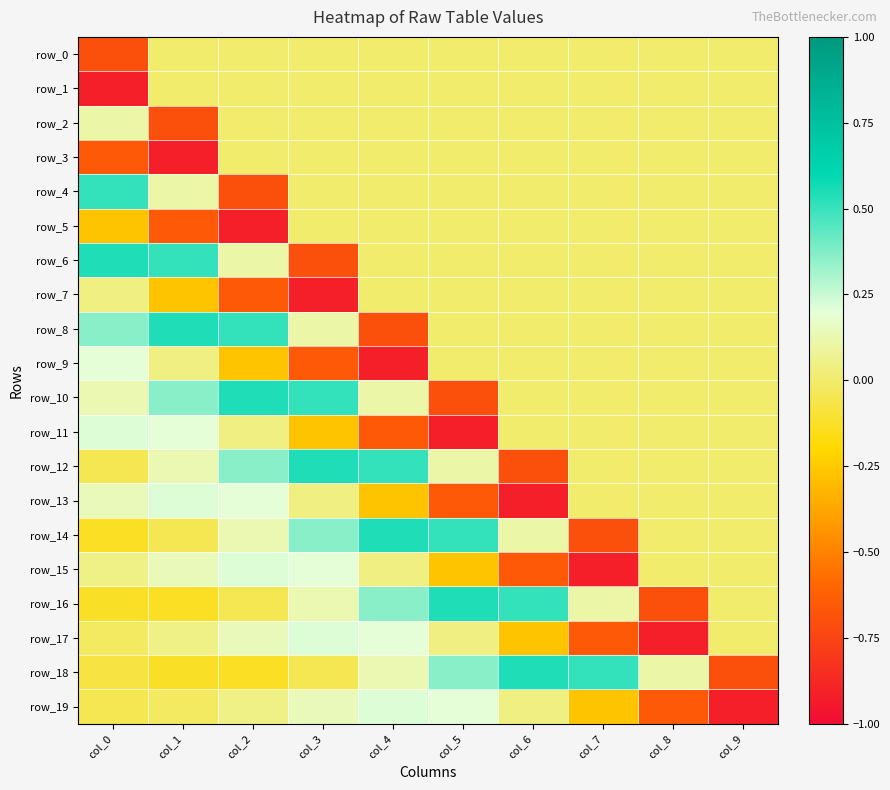

What is the maximum value shown in the chart?

0.5